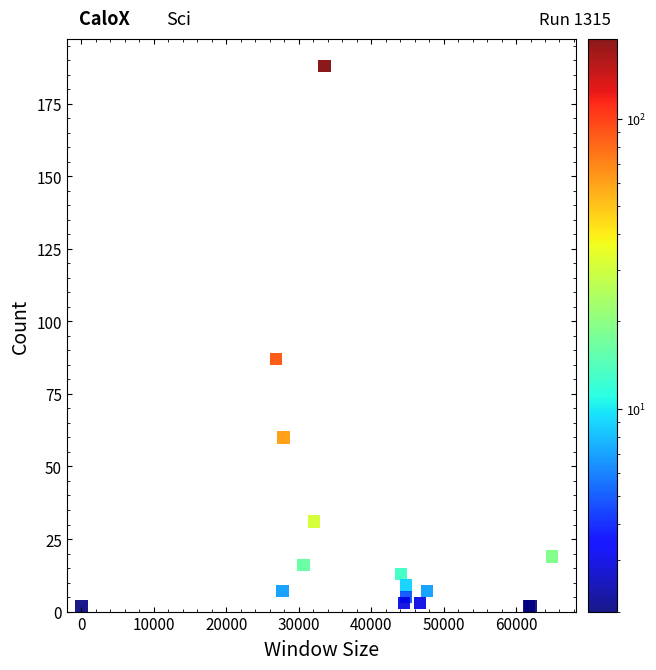

What Y value in the scatter plot is closest to 95?

87